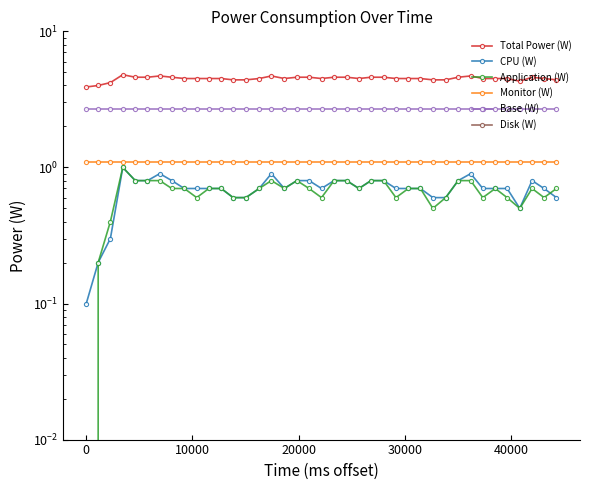

List the series in order of their peak value, lowest first.

Disk (W), CPU (W), Application (W), Monitor (W), Base (W), Total Power (W)